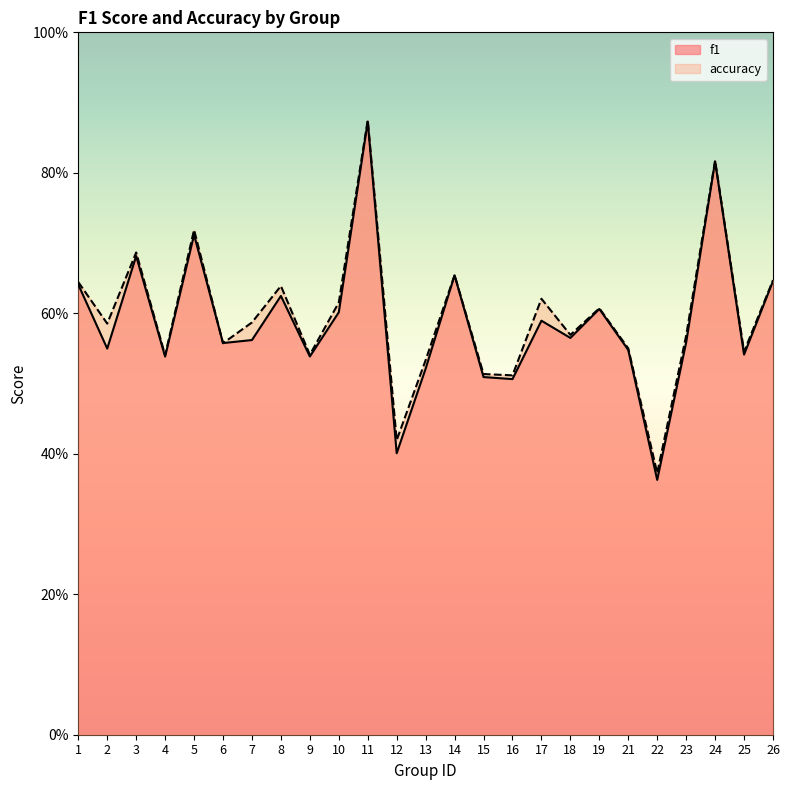

Does the chart display data point markers on the line(s)?

No